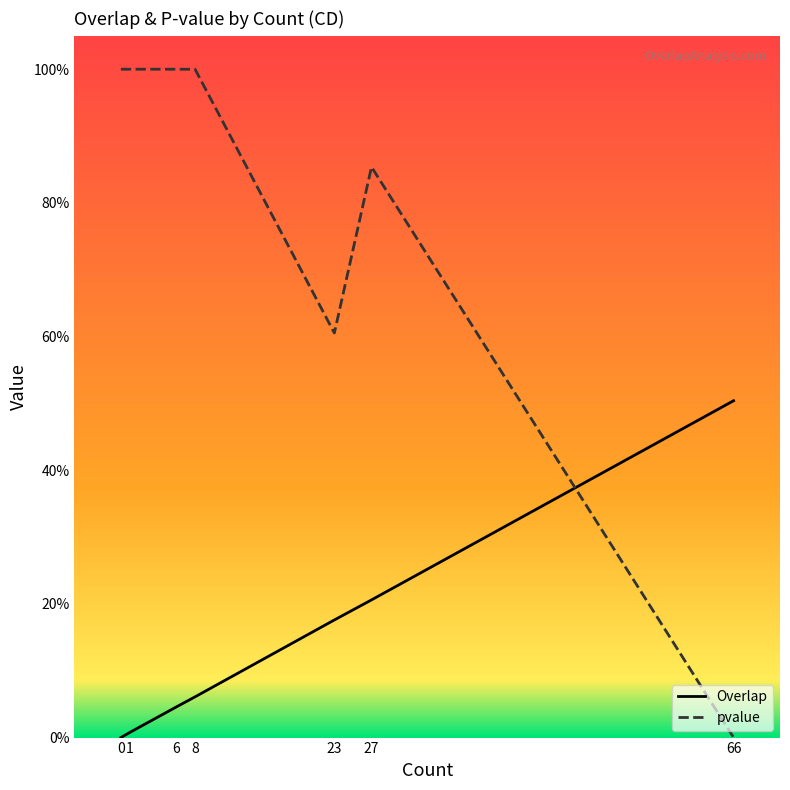

How many intersections are there between Overlap and pvalue?

1